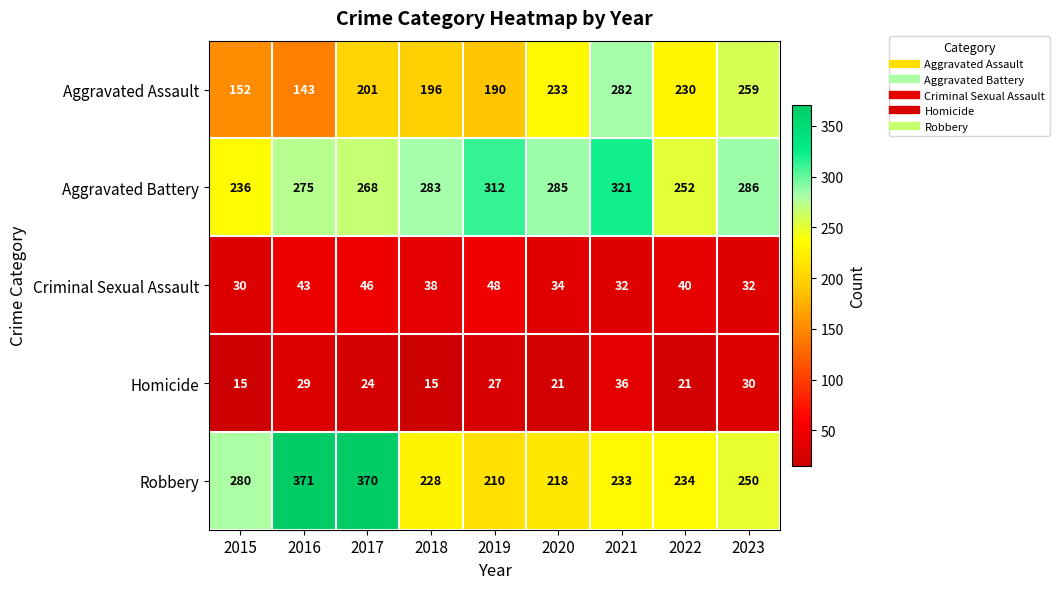

True or false: Aggravated Assault has a value of 230 at 2022.

True